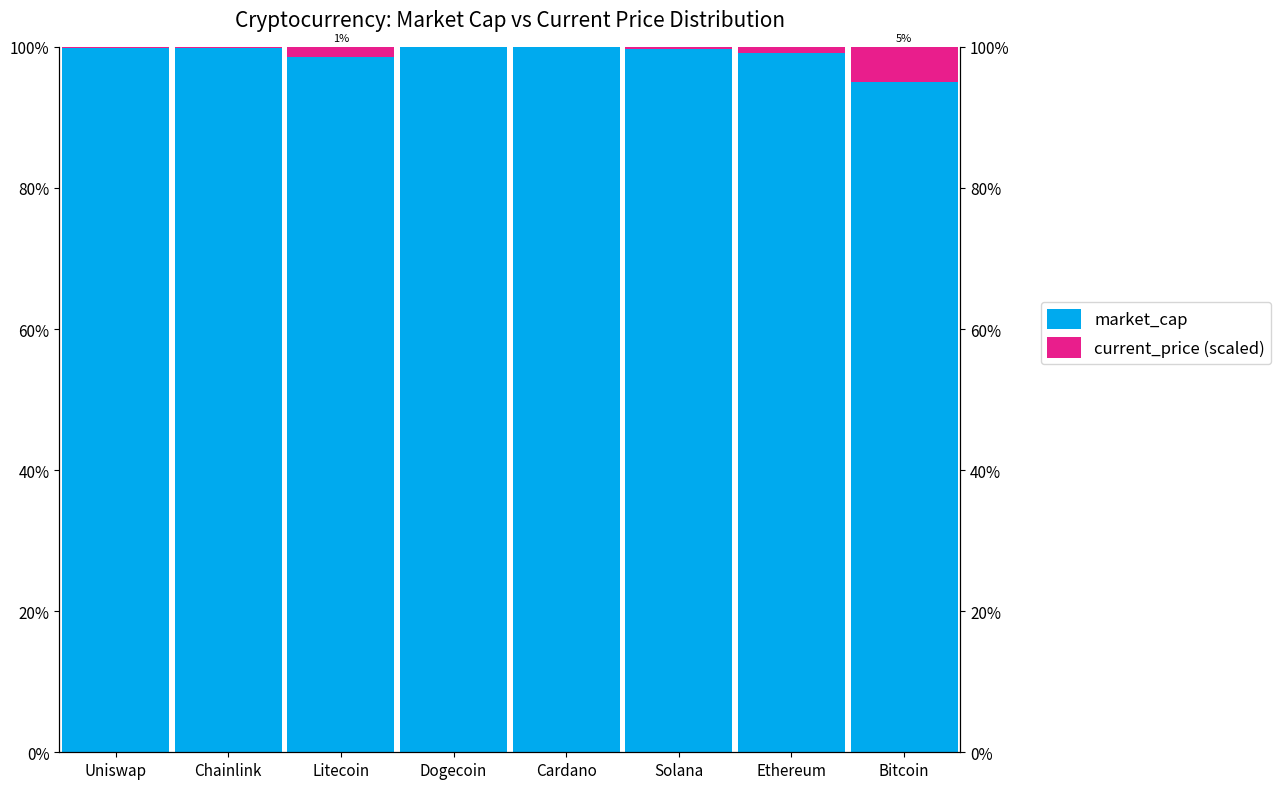

What is the difference between the maximum and minimum values in the market_cap series?

0.1